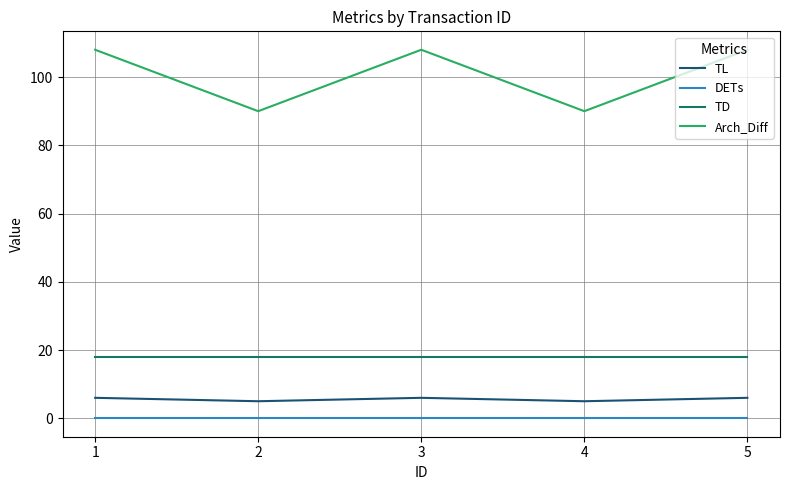

Reading left to right, transcribe all the data shown in this chart.

TL: 6	5	6	5	6
DETs: 0	0	0	0	0
TD: 18	18	18	18	18
Arch_Diff: 108	90	108	90	108